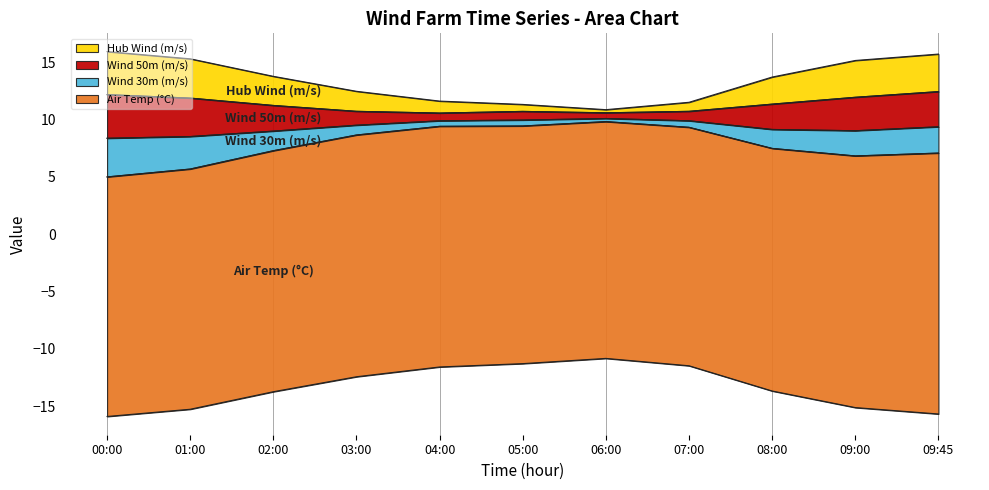

What is the maximum value shown in the chart?

23.1